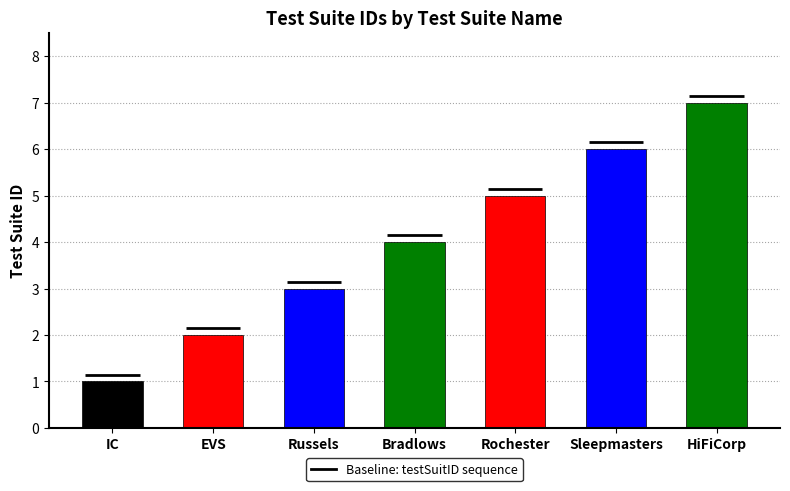

What position from the left is Sleepmasters?

6